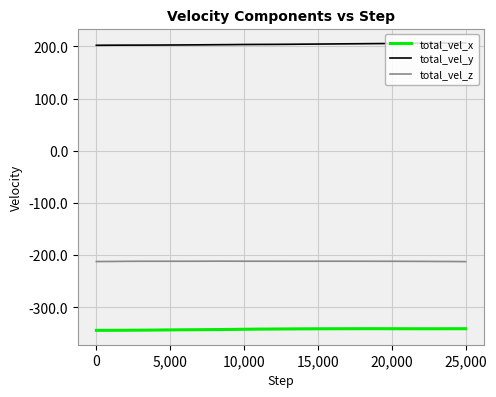

How many series are shown in this chart?

3